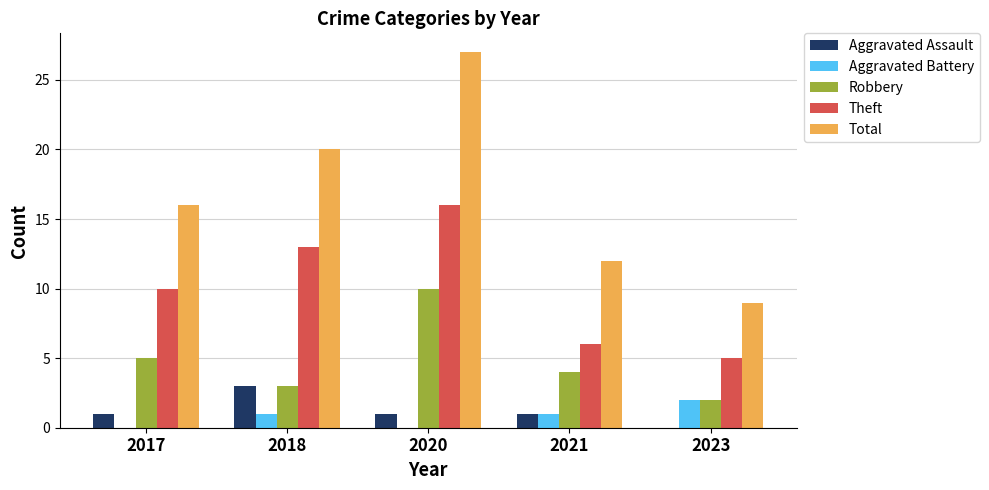

Count the number of categories in the chart.

5